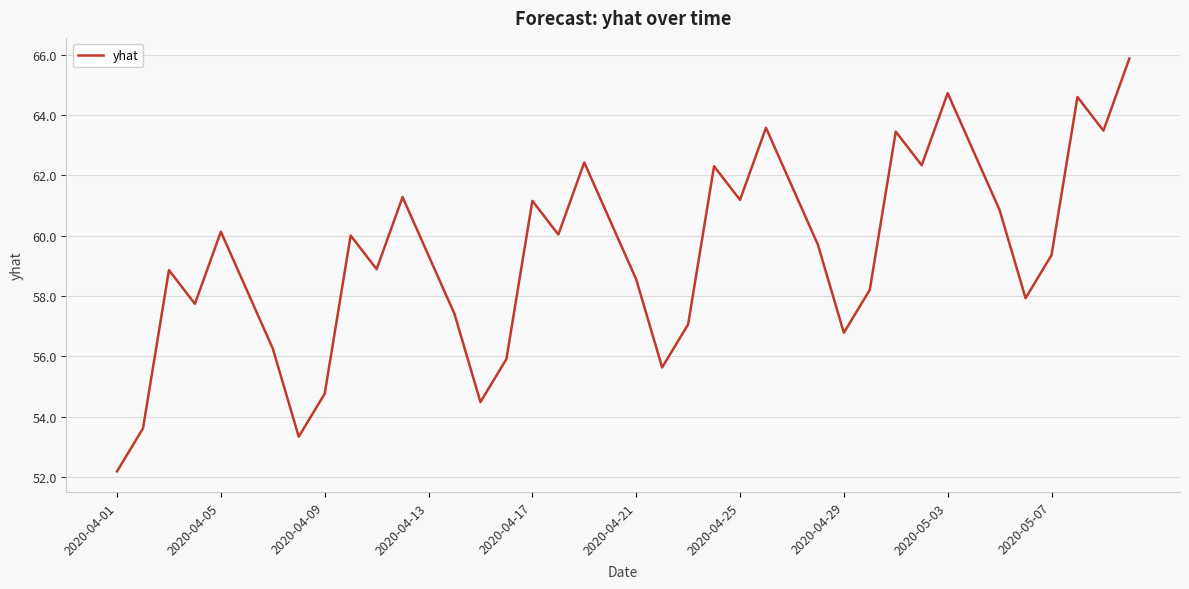

Is this an area chart (filled region under the line)?

No